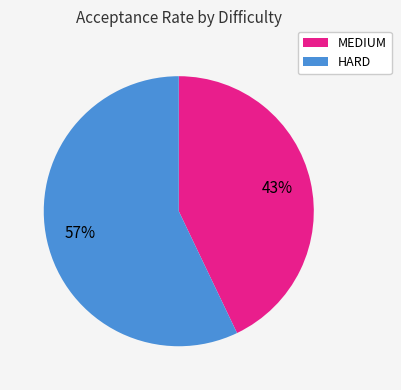

To the nearest percent, what is the average slice percentage?

50%